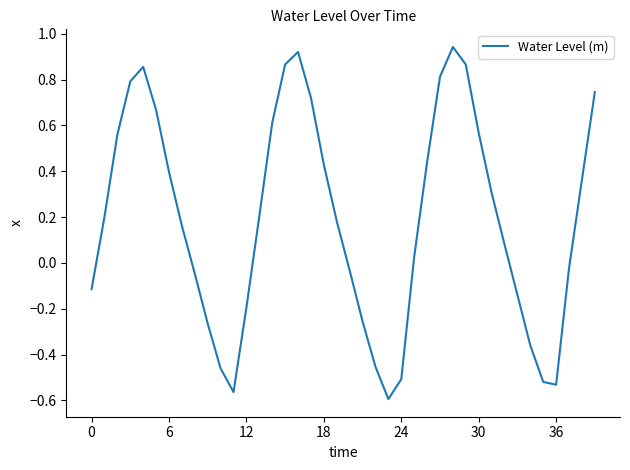

What is the difference between the maximum and minimum values?

1.5